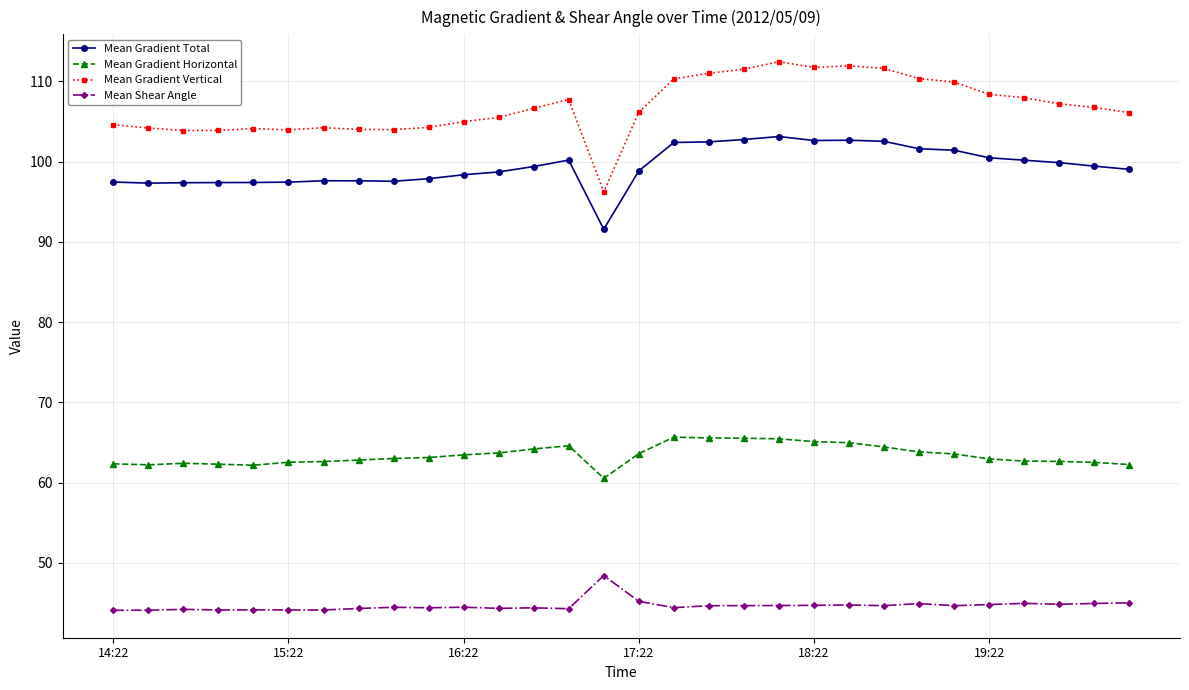

Rank the series by their maximum value, from lowest to highest.

Mean Shear Angle, Mean Gradient Horizontal, Mean Gradient Total, Mean Gradient Vertical